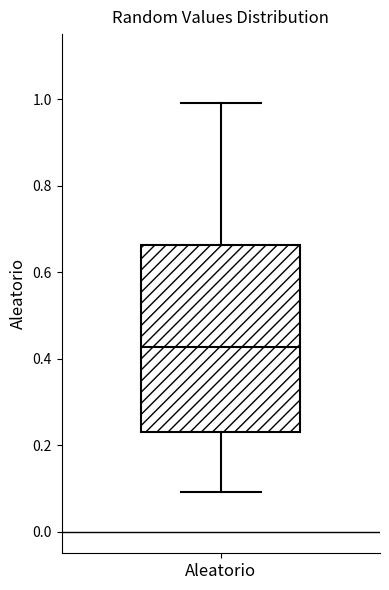

Where does the median line of the box for Aleatorio sit on the y-axis? The values are not printed on the chart, so give them approximately, as read against the axis.

0.42